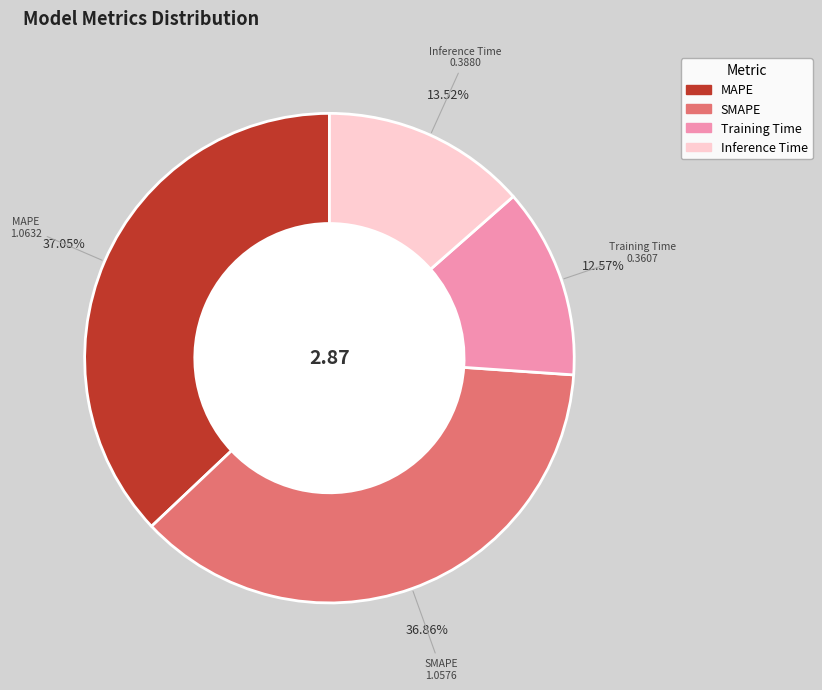

How many segments does this pie chart have?

4